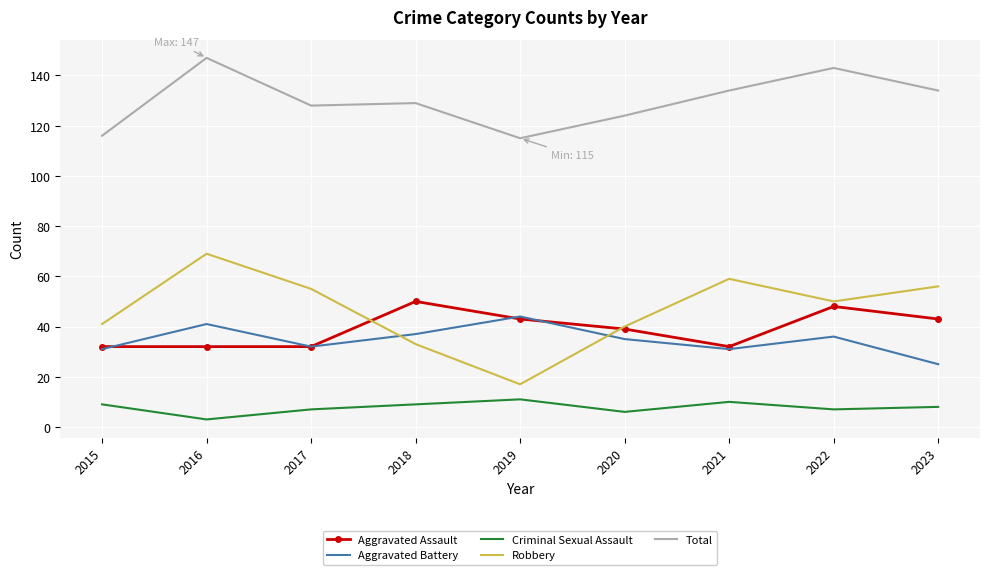

What is the total value across all series at 2023?

266